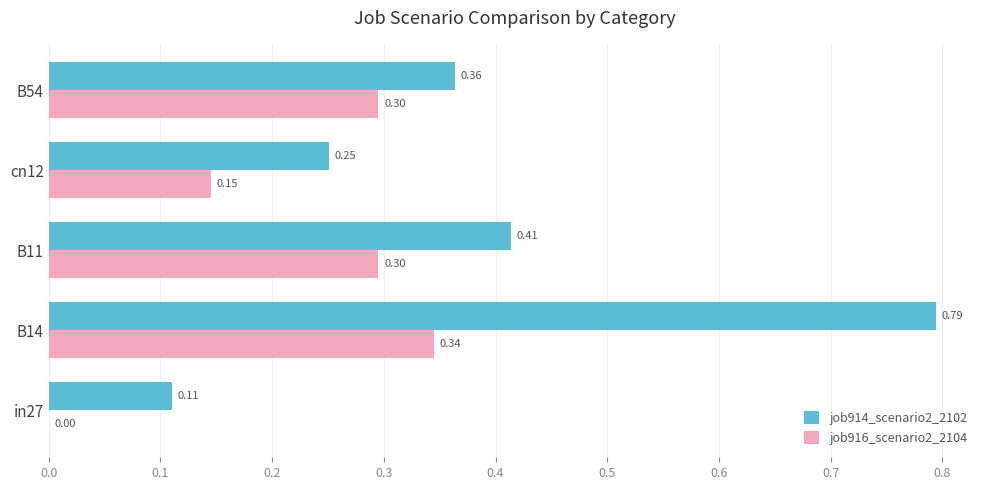

Which series changed the most between B14 and B54?

job914_scenario2_2102